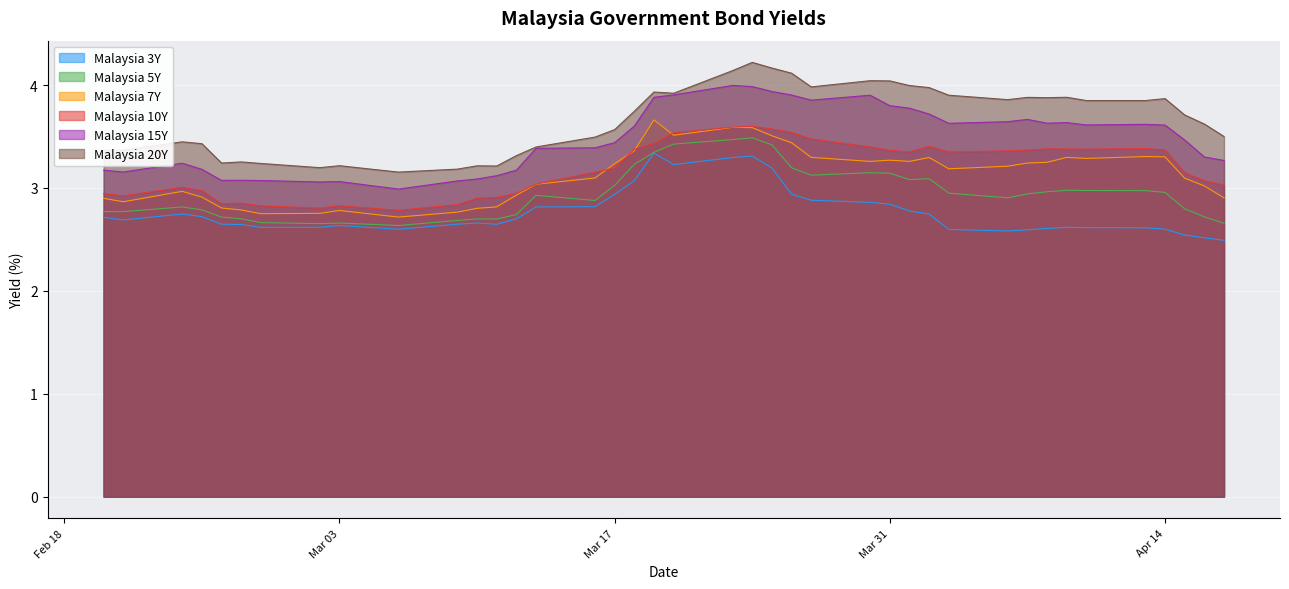

How many distinct data groups are displayed?

6